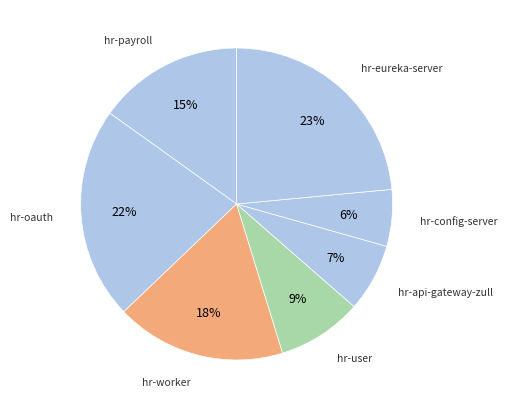

To the nearest percent, what is the average slice percentage?

14%